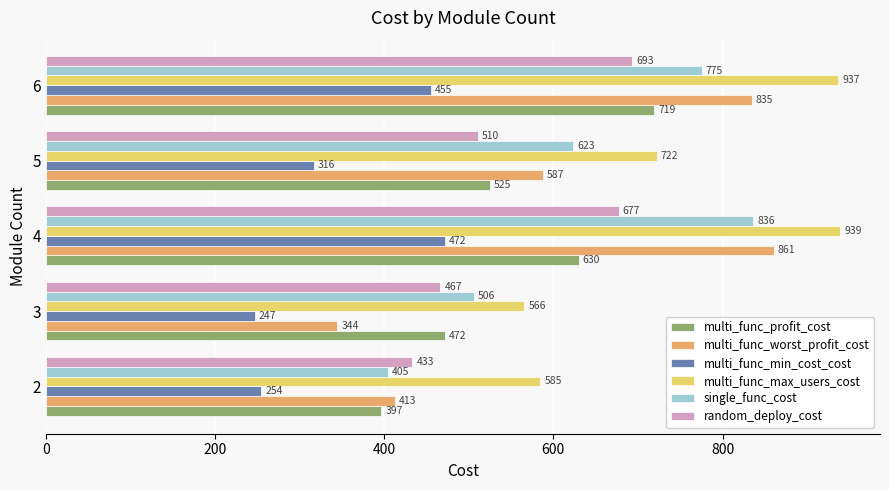

Count the number of categories in the chart.

5